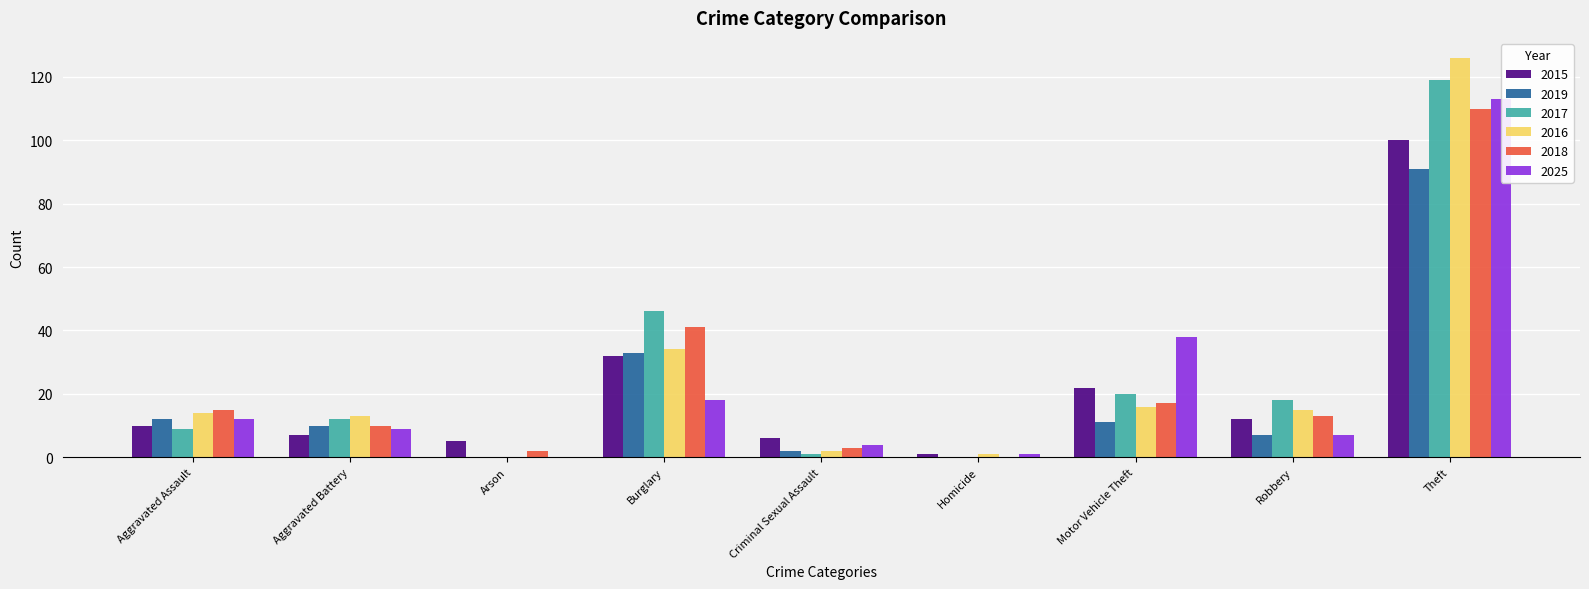

Reading right to left, list all the values displayed in this chart.

2015: 100	12	22	1	6	32	5	7	10
2019: 91	7	11	0	2	33	0	10	12
2017: 119	18	20	0	1	46	0	12	9
2016: 126	15	16	1	2	34	0	13	14
2018: 110	13	17	0	3	41	2	10	15
2025: 113	7	38	1	4	18	0	9	12